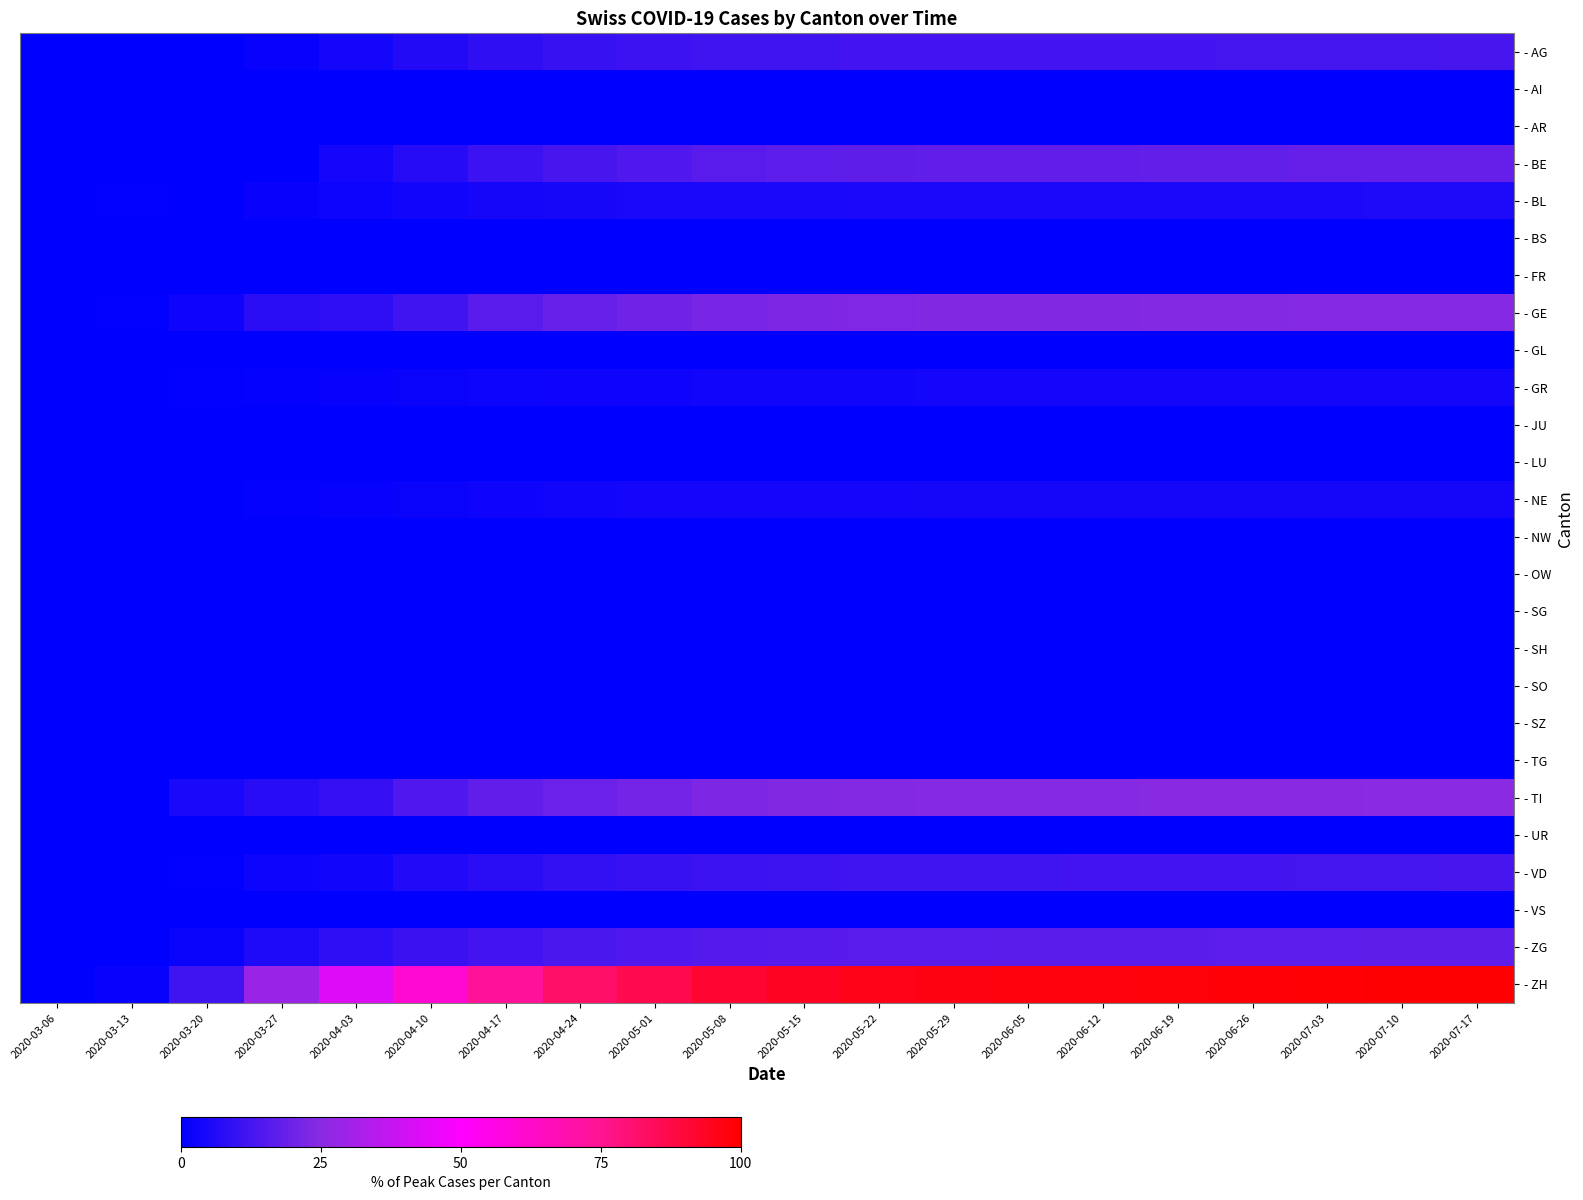

Rank the series at 2020-05-29 from highest to lowest value.

- ZH, - TI, - GE, - BE, - ZG, - AG, - VD, - BL, - NE, - GR, - AI, - AR, - BS, - FR, - GL, - JU, - LU, - NW, - OW, - SG, - SH, - SO, - SZ, - TG, - UR, - VS